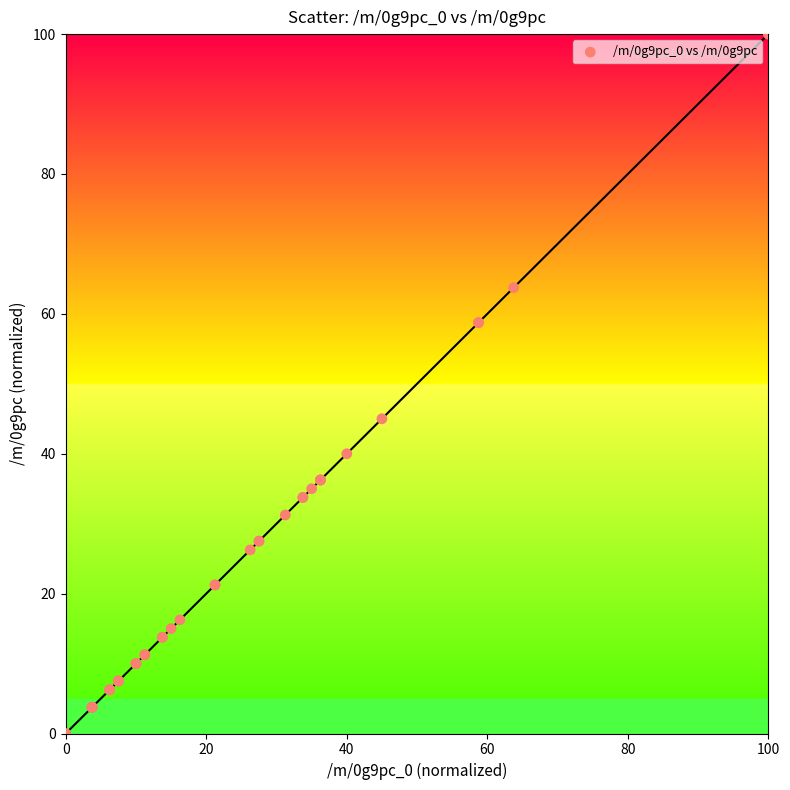

What Y value in the scatter plot is closest to 50?

45.0